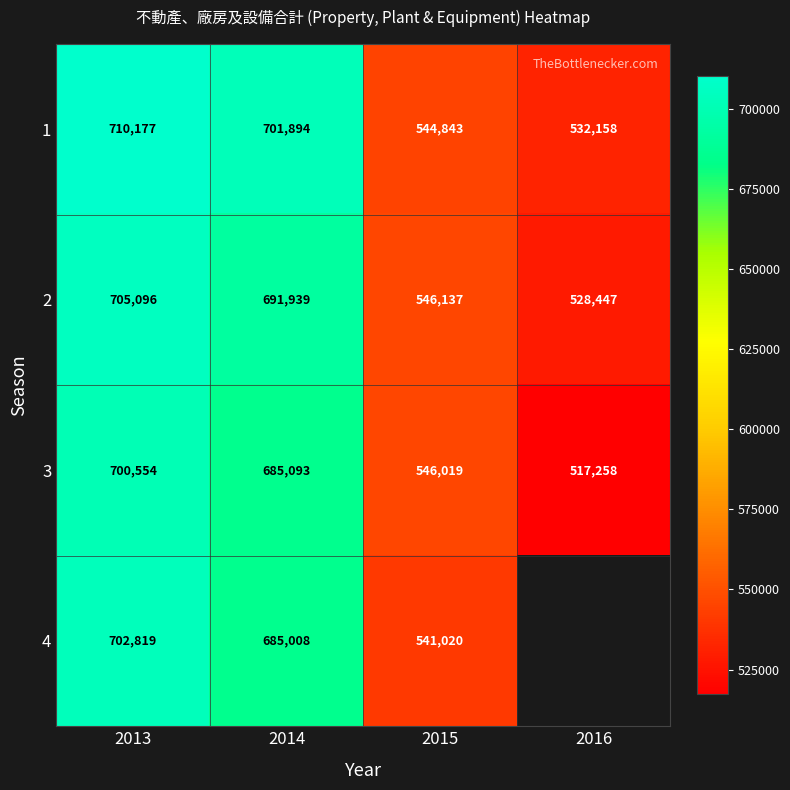

Which series changed the most between 2013 and 2014?

4